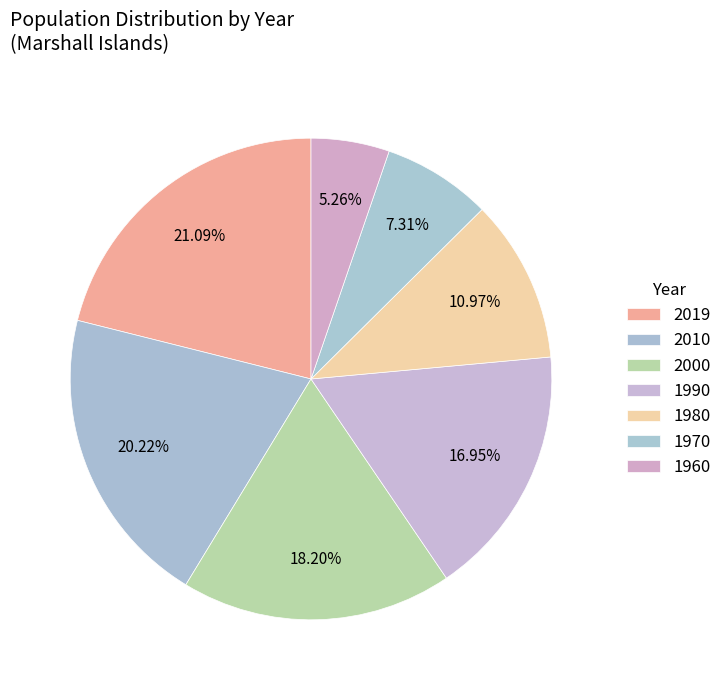

Count the number of slices in the pie.

7